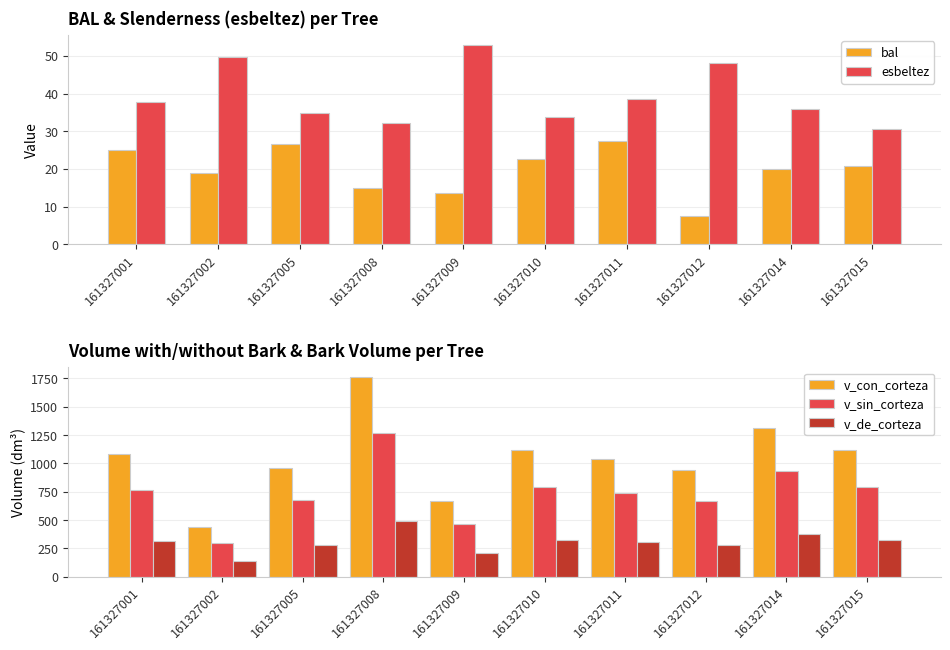

What is the value of the v_sin_corteza bar at the 9th from the left?

931.6